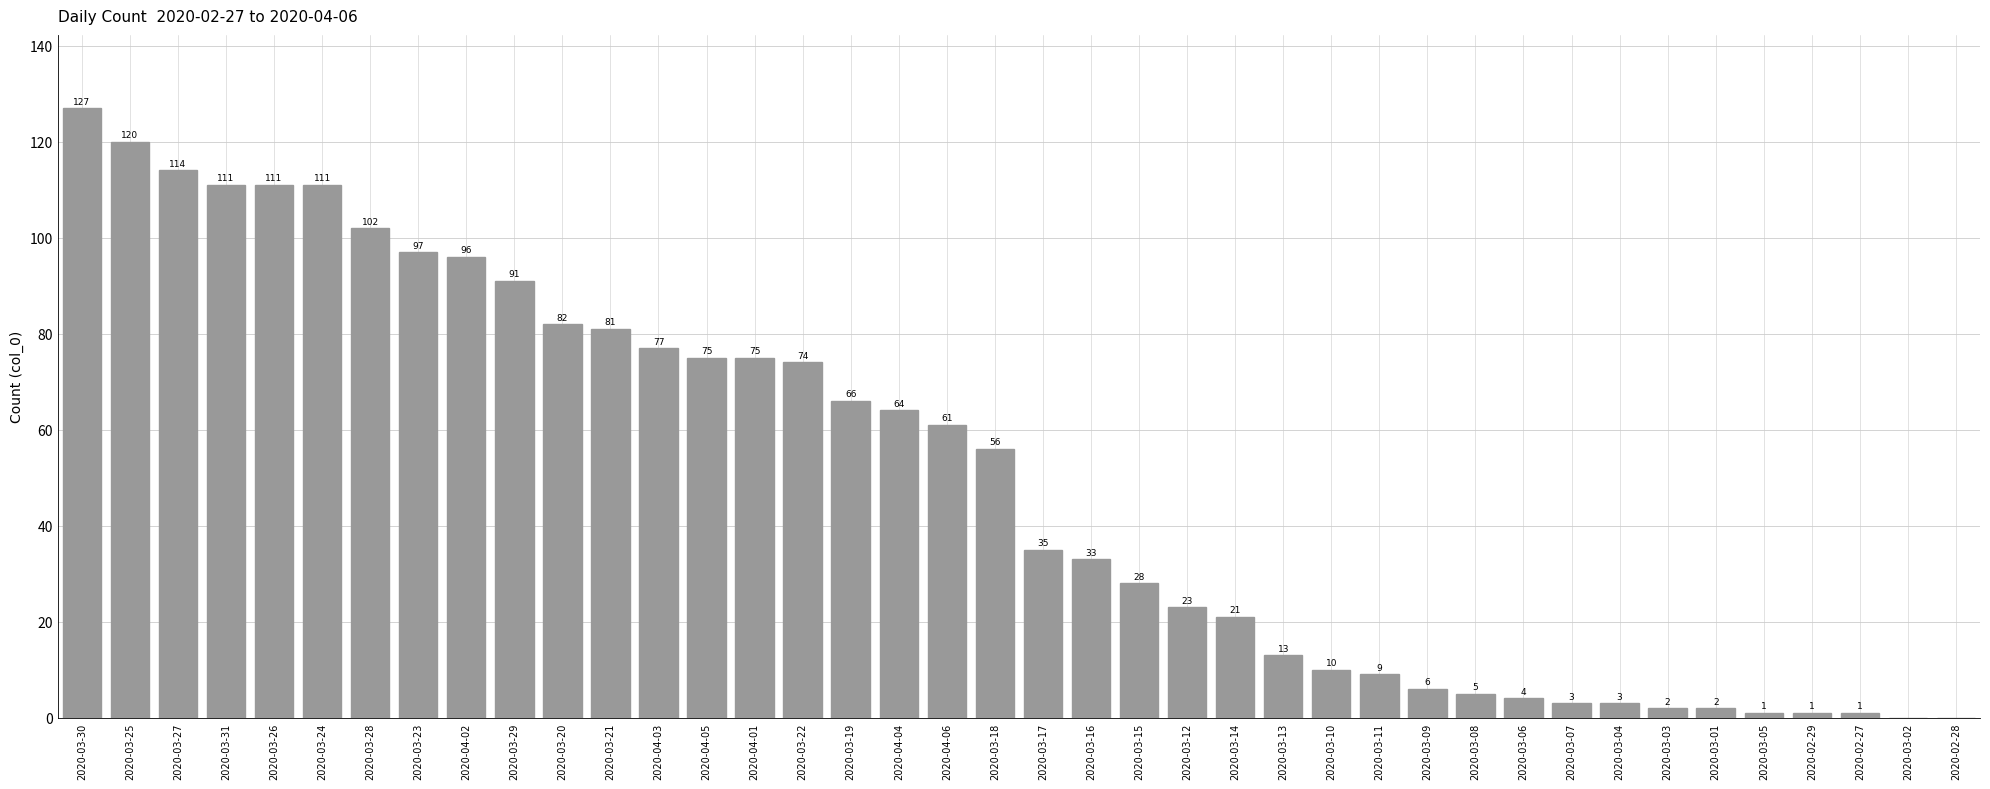

How many positive values are there?

38